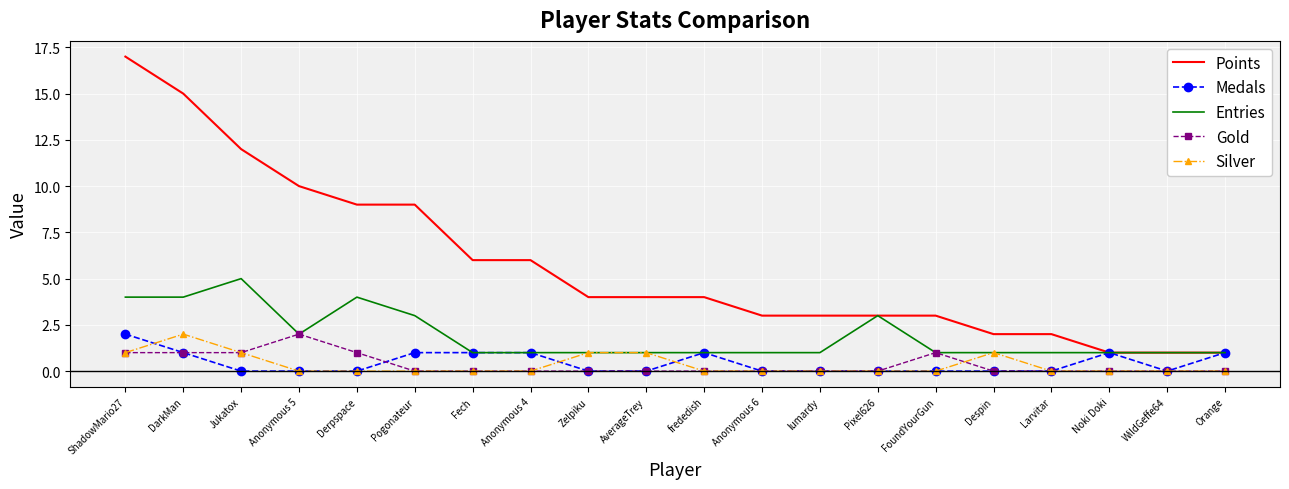

The value of Entries at Anonymous 4 is 1. True or false?

True